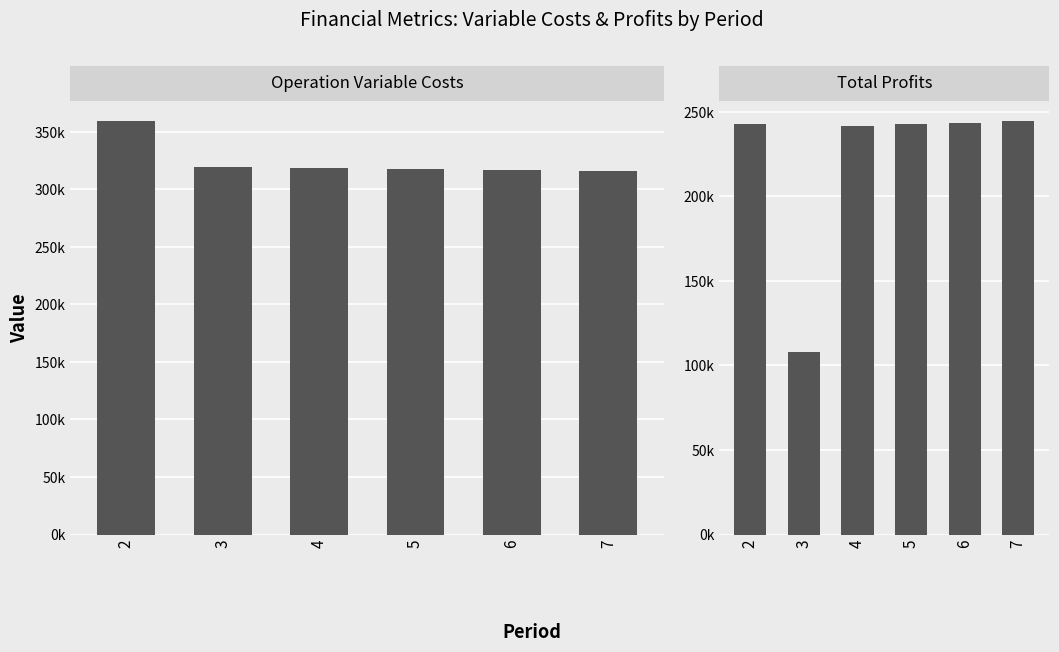

At 4, list the series in order from largest to smallest.

Total Operation Variable Costs, Total Profits